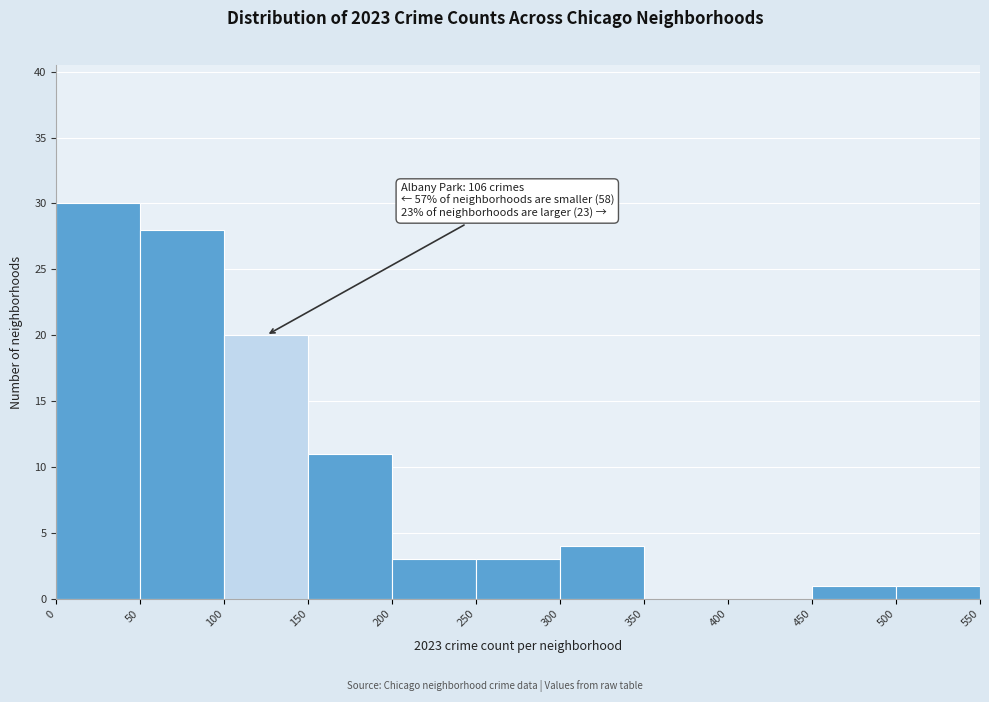

Over which range of the x-axis is the bar tallest?

0 to 50